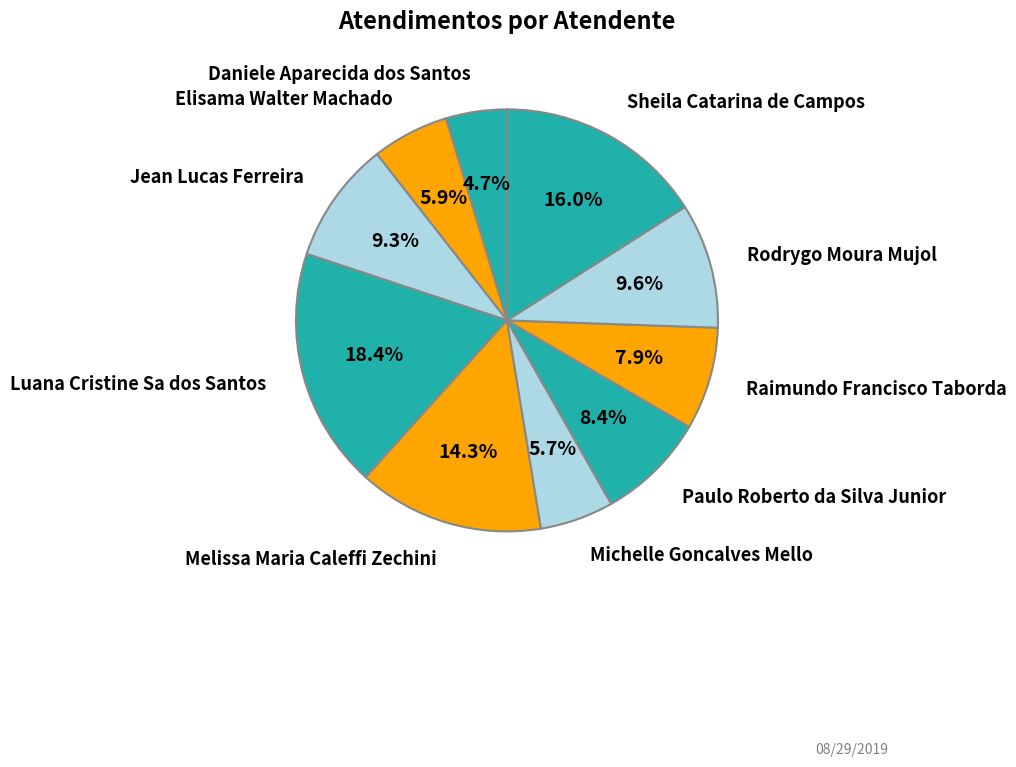

How many slices are in this pie chart?

10